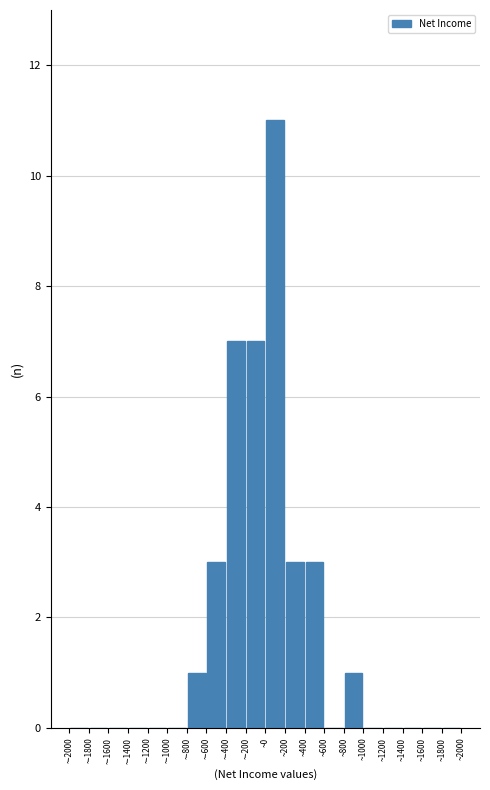

What is the height of the bar covering -800 to -600 on the x-axis? The values are not printed on the chart, so give them approximately, as read against the axis.

1